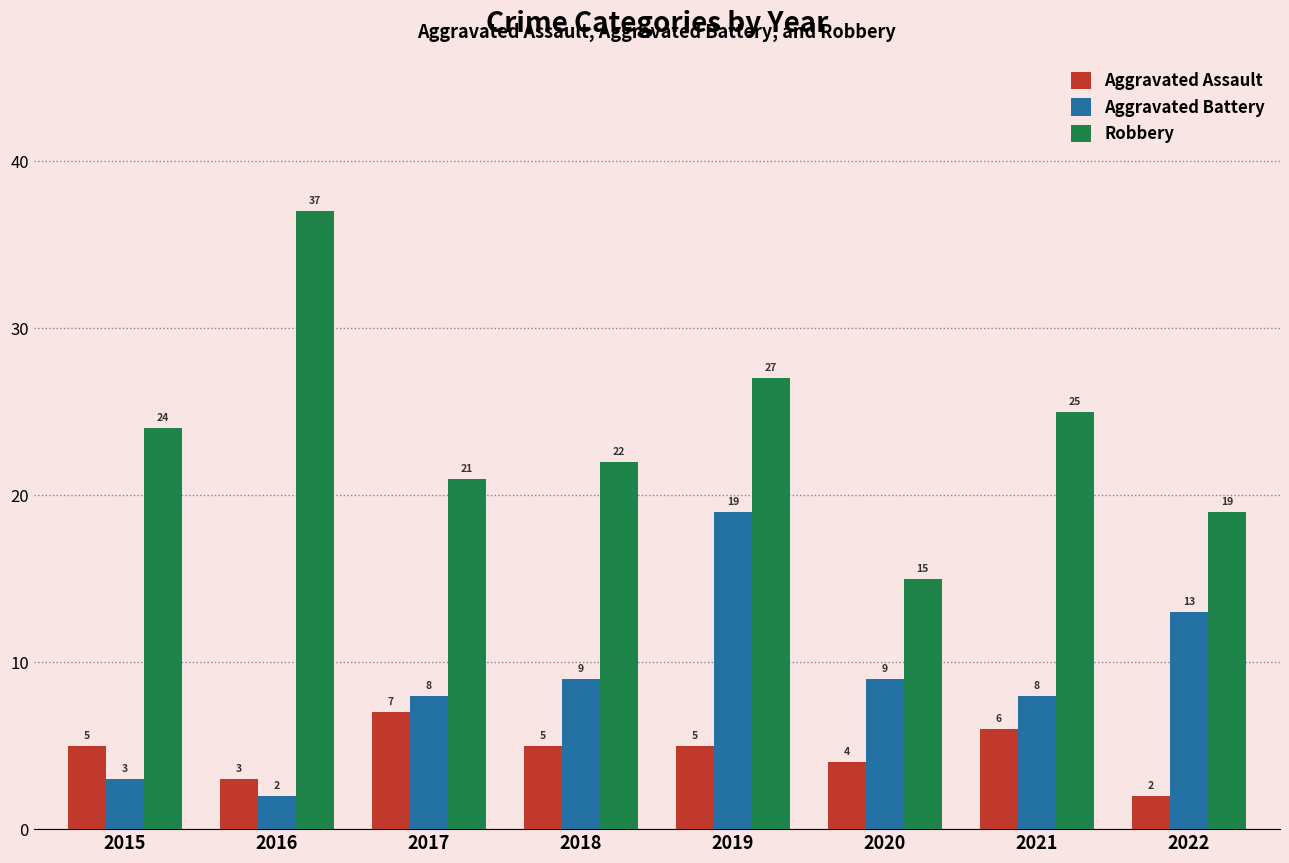

At which category is the sum across all series the highest?

2019